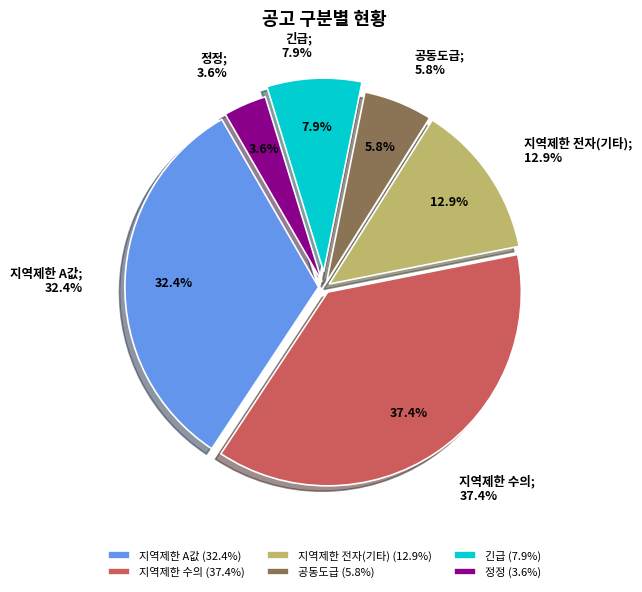

To the nearest percent, what portion does 정정 represent?

4%